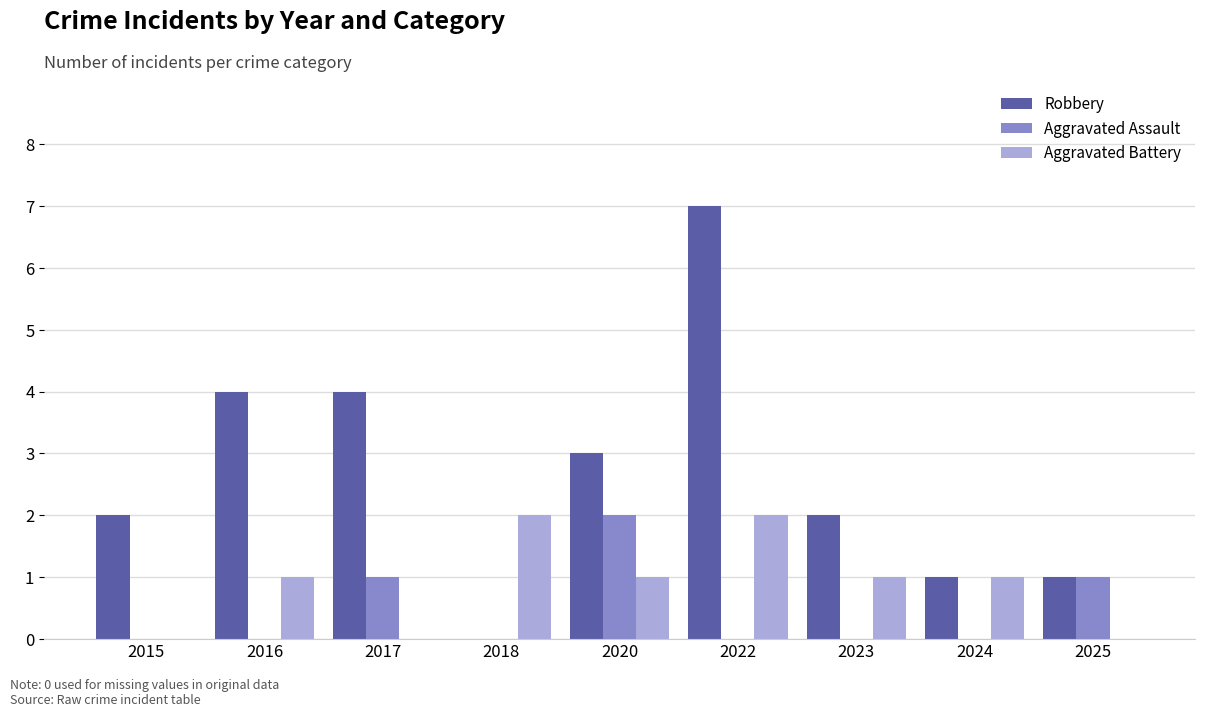

How many series are shown in this chart?

3